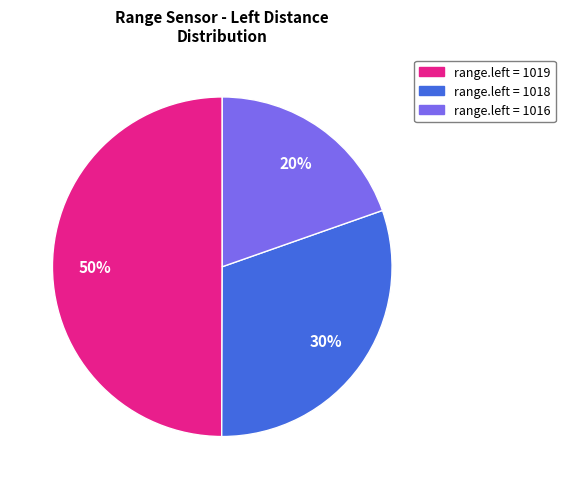

To the nearest percent, what is the difference between the largest and smallest slice percentages?

30%